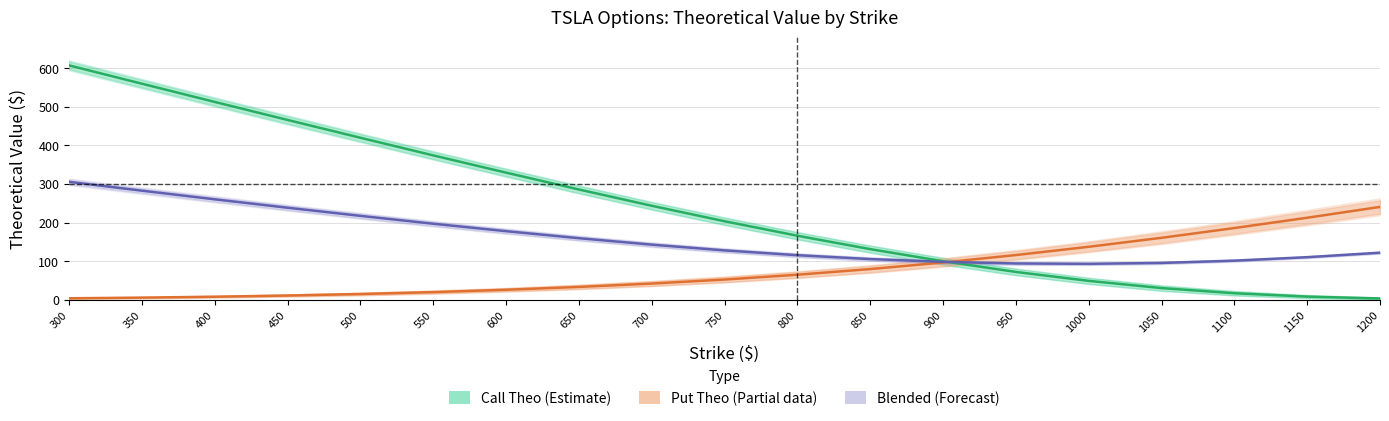

What is the spread (max minus min) of values at 600?

303.7